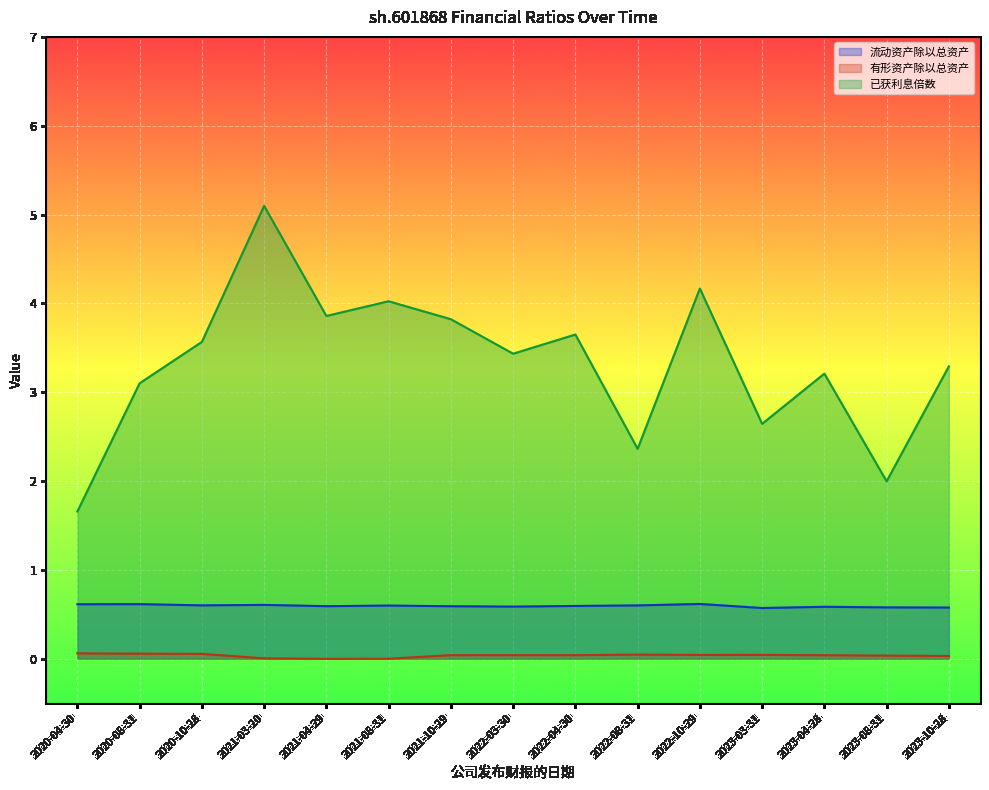

Reading left to right, list all the values displayed in this chart.

流动资产除以总资产: 0.6	0.6	0.6	0.6	0.6	0.6	0.6	0.6	0.6	0.6	0.6	0.6	0.6	0.6	0.6
有形资产除以总资产: 0.1	0.1	0.1	0.0	-0.0	-0.0	0.0	0.0	0.0	0.0	0.0	0.0	0.0	0.0	0.0
已获利息倍数: 1.7	3.1	3.6	5.1	3.9	4.0	3.8	3.4	3.6	2.4	4.2	2.6	3.2	2.0	3.3